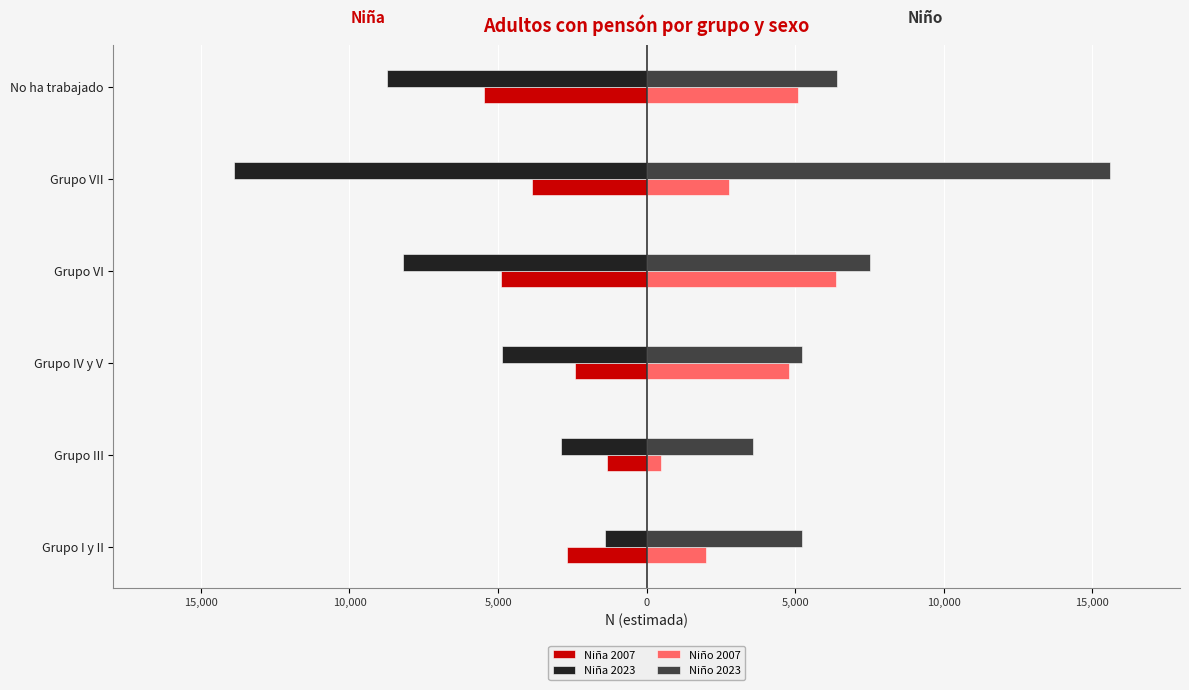

What are all the series names shown in the legend?

Niña 2007, Niña 2023, Niño 2007, Niño 2023